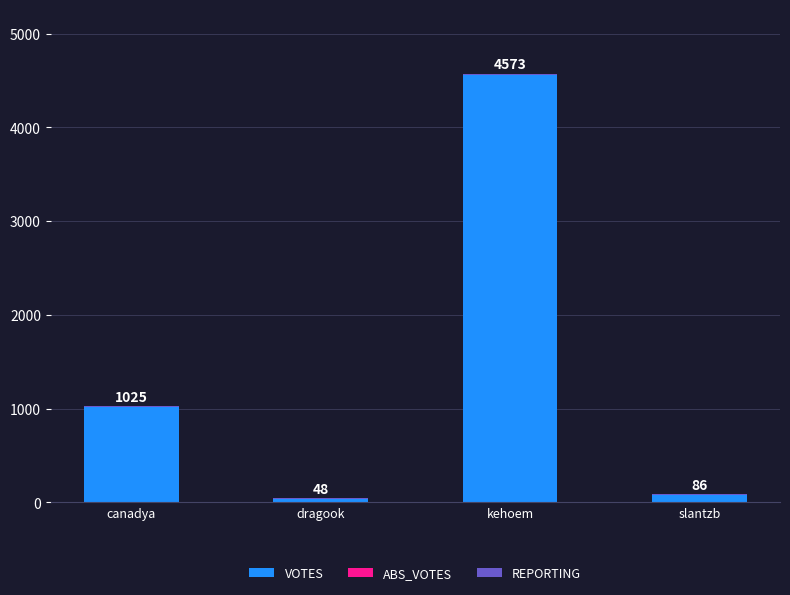

Where is VOTES nearest to the value 2300?

canadya